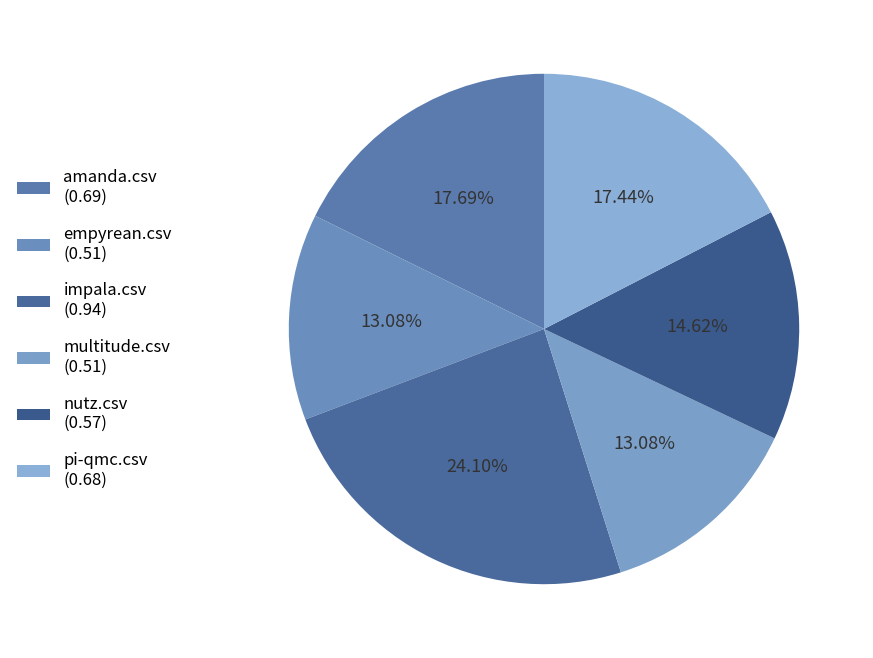

Which slice is the largest?

impala.csv